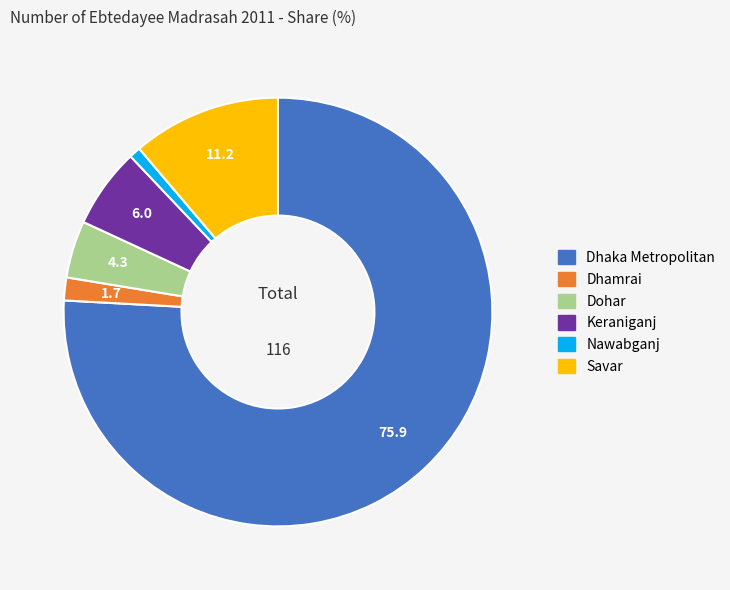

Is there a majority slice in this chart?

Yes